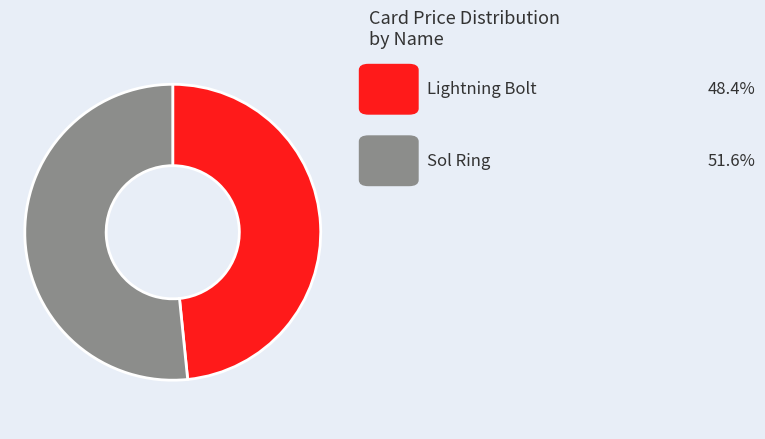

Does any single category account for the majority?

Yes